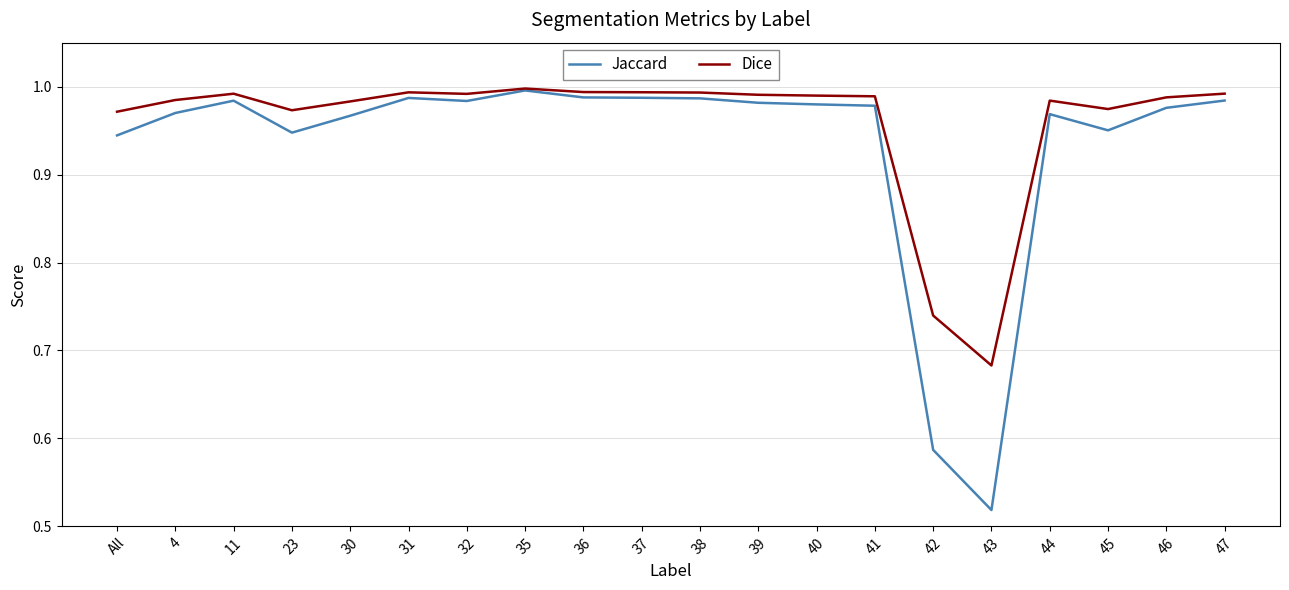

Which series has the largest total across all categories?

Dice